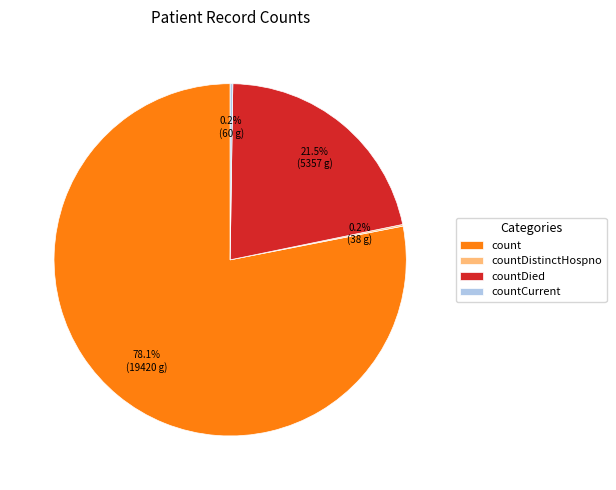

Which slice is the largest?

count